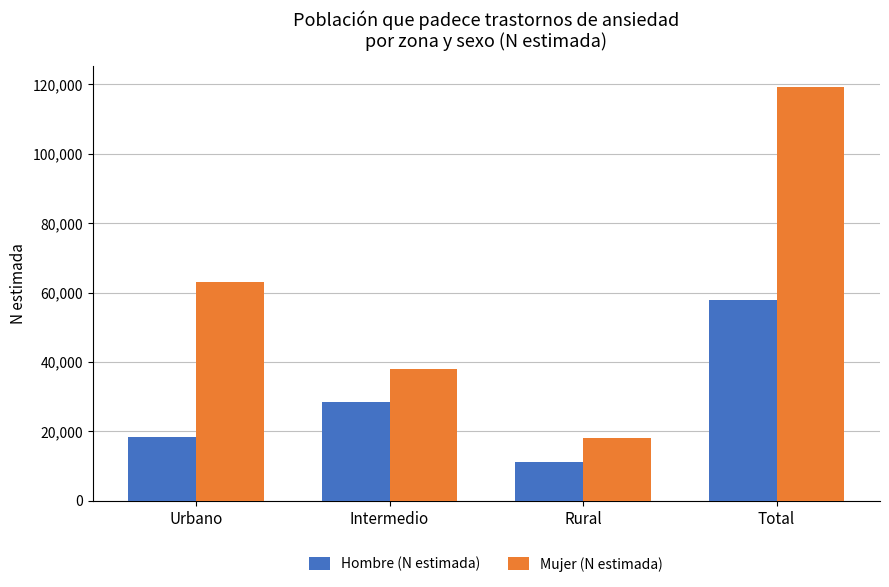

At which label is Mujer (N estimada) closest to 68672?

Urbano